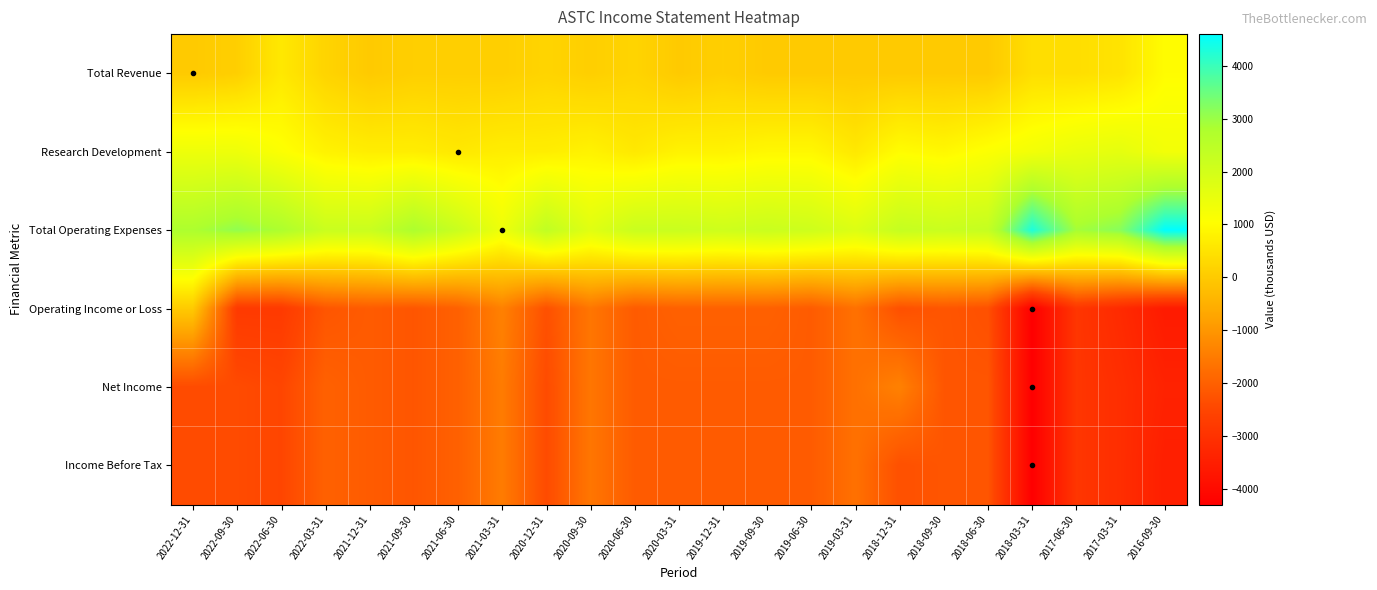

Rank the series by their maximum value, from highest to lowest.

Total Operating Expenses, Research Development, Total Revenue, Operating Income or Loss, Net Income, Income Before Tax